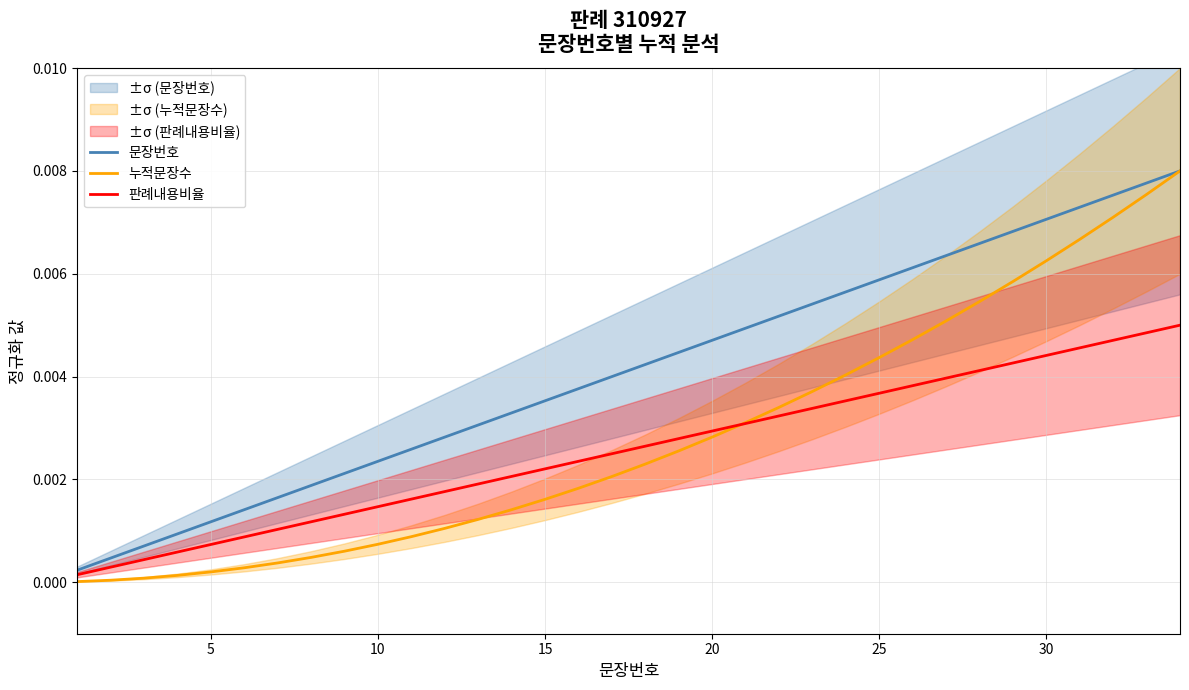

True or false: 판례내용비율 and 문장번호 intersect in this chart.

False